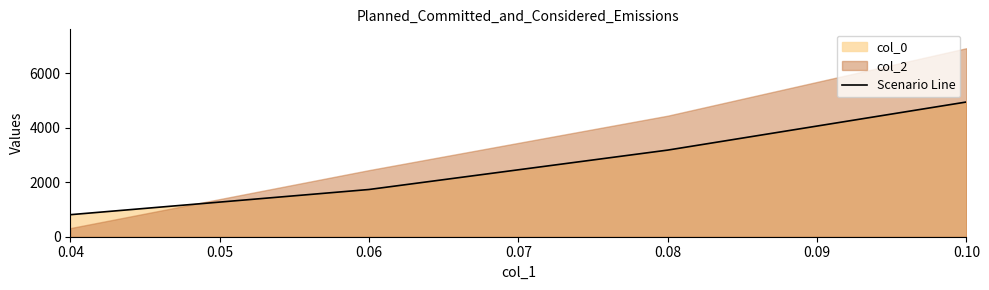

Count the number of categories in the chart.

4